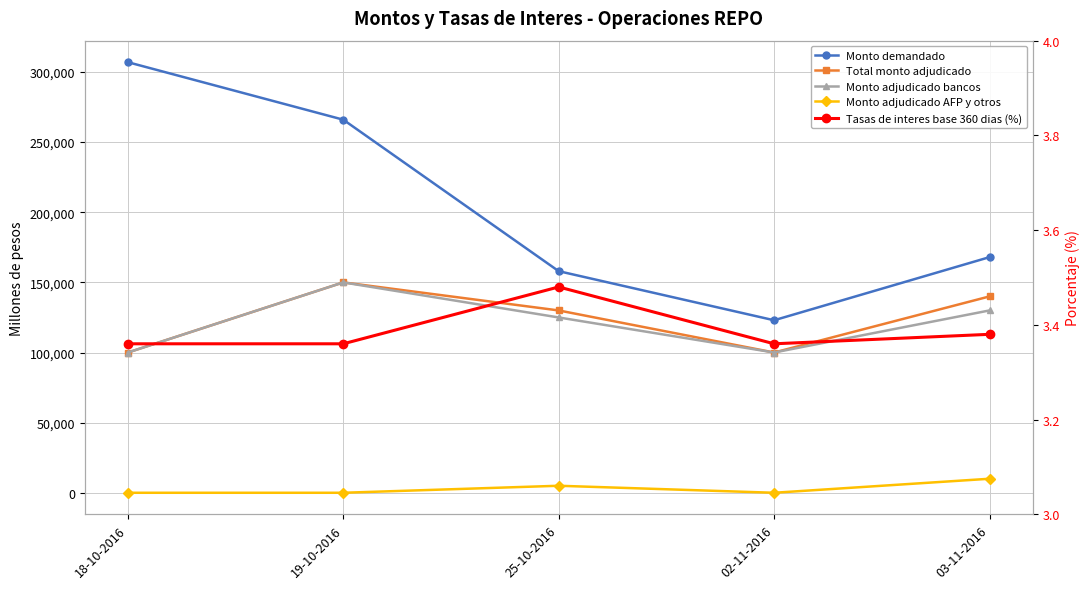

True or false: Monto adjudicado bancos has more than 0 interior local peaks.

True